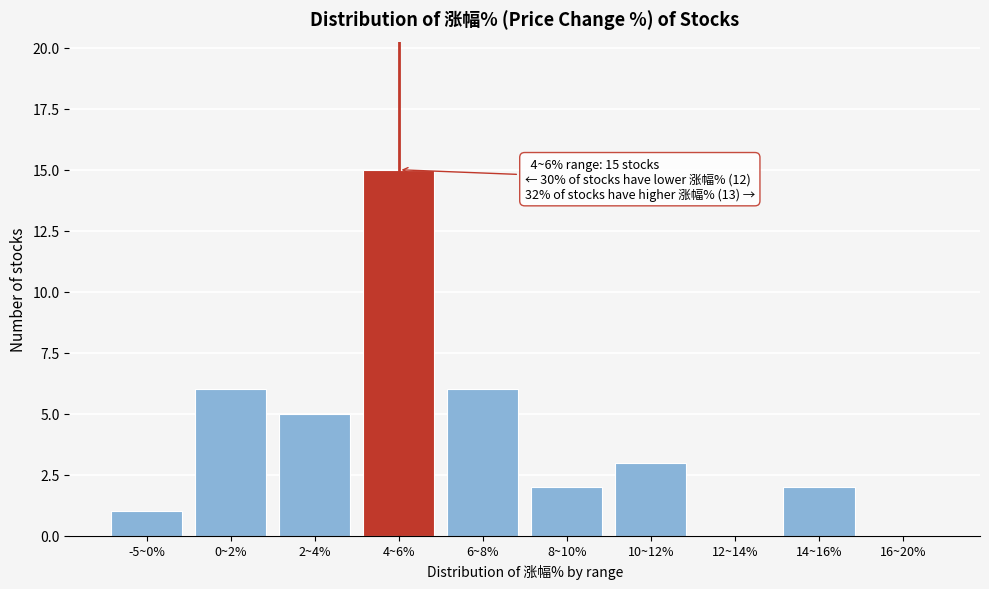

Reading left to right, what are all the values shown in this chart?

-5~0%=1	0~2%=6	2~4%=5	4~6%=15	6~8%=6	8~10%=2	10~12%=3	12~14%=0	14~16%=2	16~20%=0